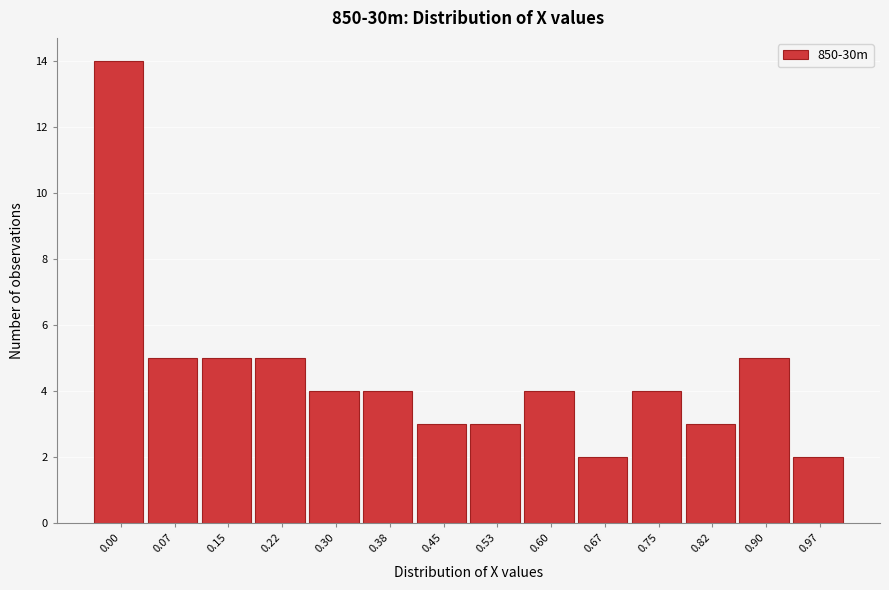

Reading left to right, transcribe all the data shown in this chart.

0.00=14	0.07=5	0.15=5	0.22=5	0.30=4	0.38=4	0.45=3	0.53=3	0.60=4	0.67=2	0.75=4	0.82=3	0.90=5	0.97=2